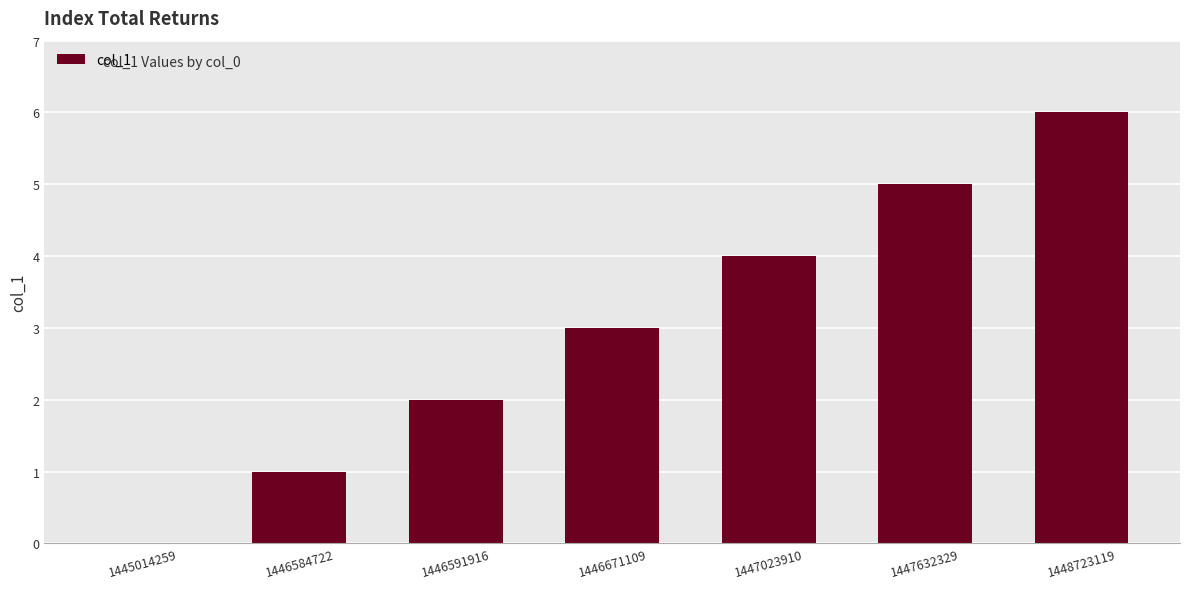

The chart shows a value of 4 at 1446671109. True or false?

False